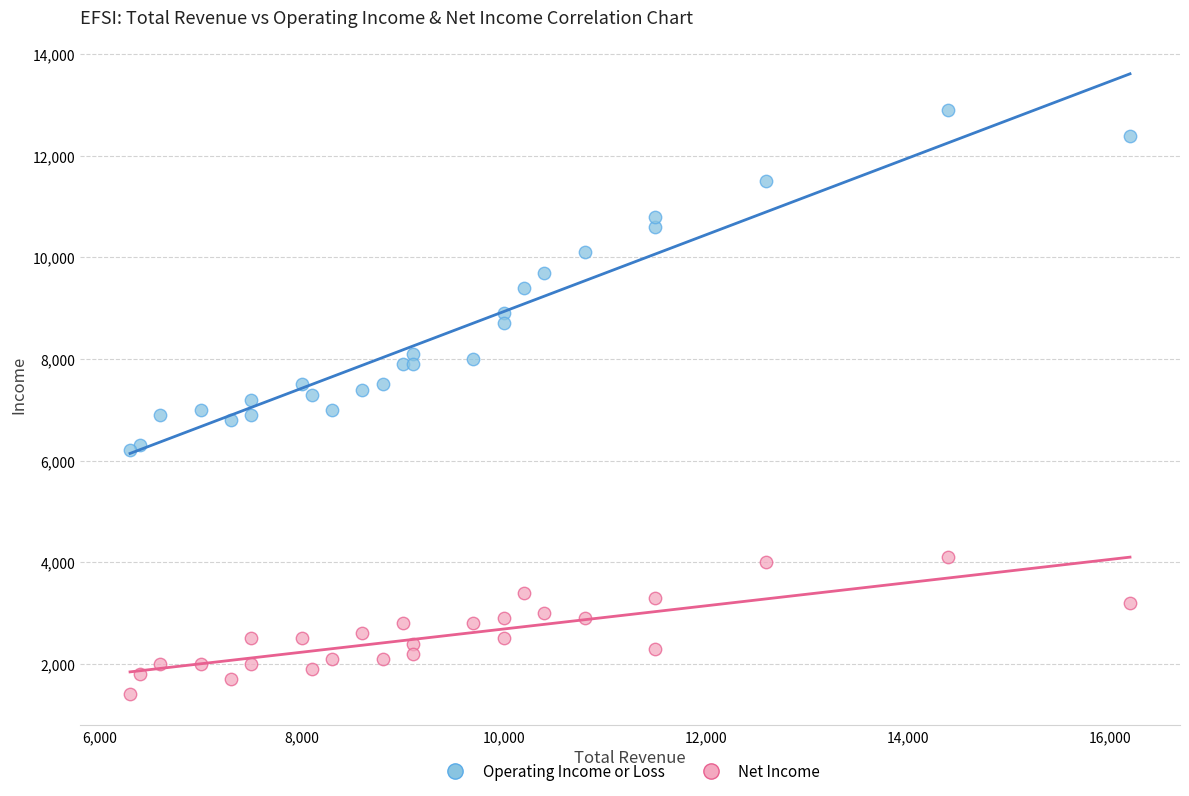

Which series reaches the maximum Y coordinate?

Operating Income or Loss